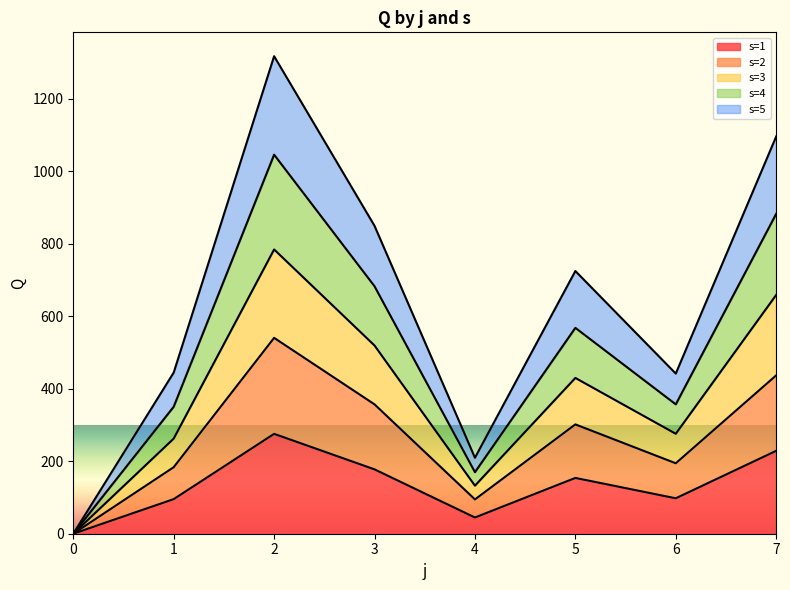

In s=4, how many points are lower than both neighbors (excluding endpoints)?

2